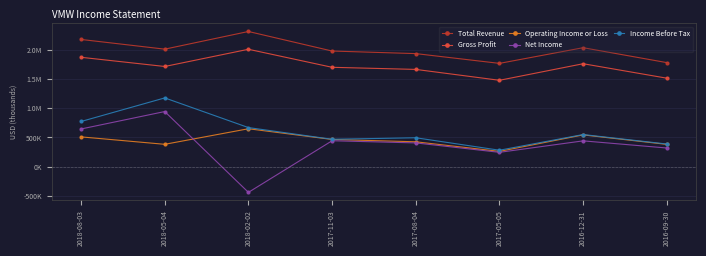

List the labels in order of Operating Income or Loss value, smallest first.

2017-05-05, 2016-09-30, 2018-05-04, 2017-08-04, 2017-11-03, 2018-08-03, 2016-12-31, 2018-02-02